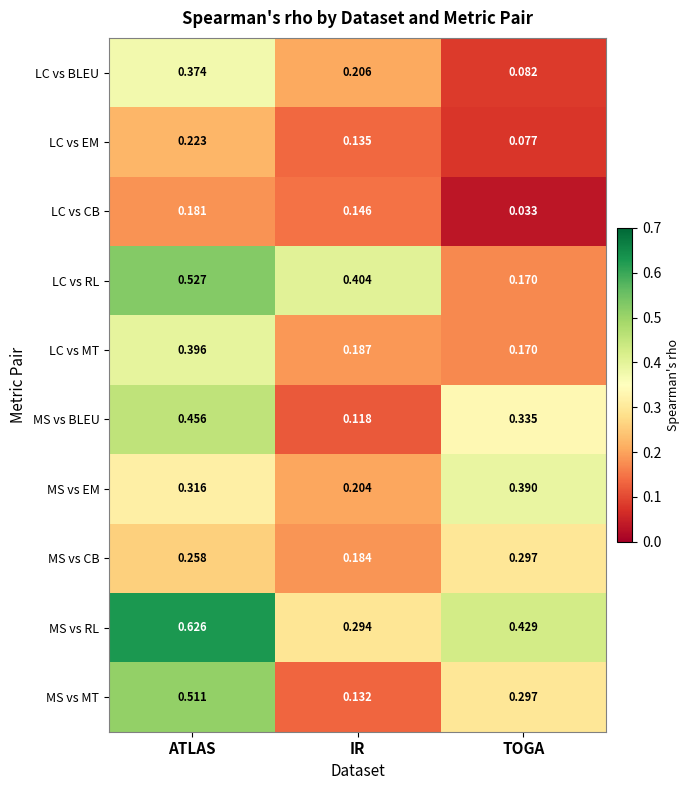

At ATLAS, list the series in order from largest to smallest.

MS vs RL, LC vs RL, MS vs MT, MS vs BLEU, LC vs MT, LC vs BLEU, MS vs EM, MS vs CB, LC vs EM, LC vs CB